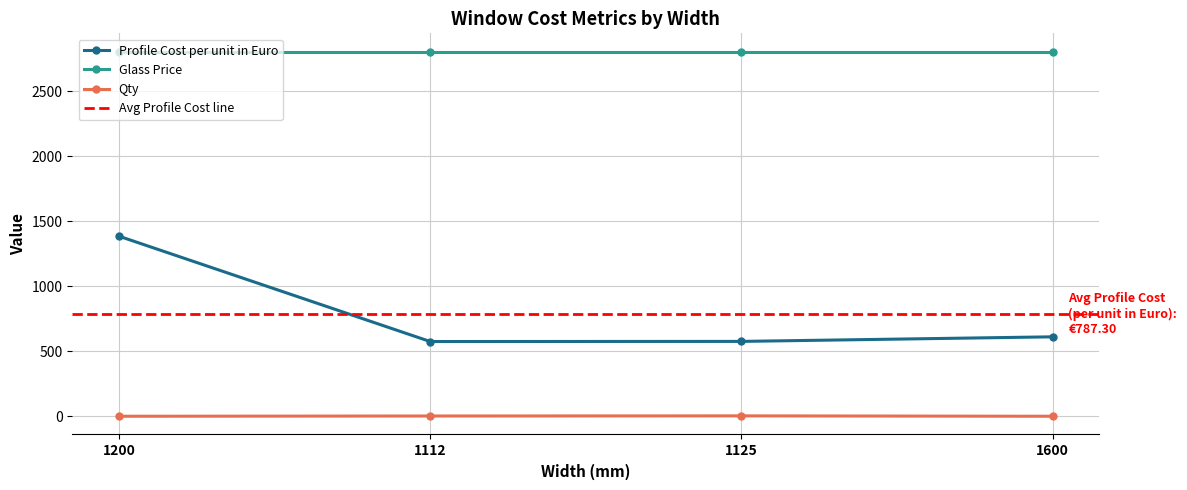

Does the chart have visible grid lines?

Yes